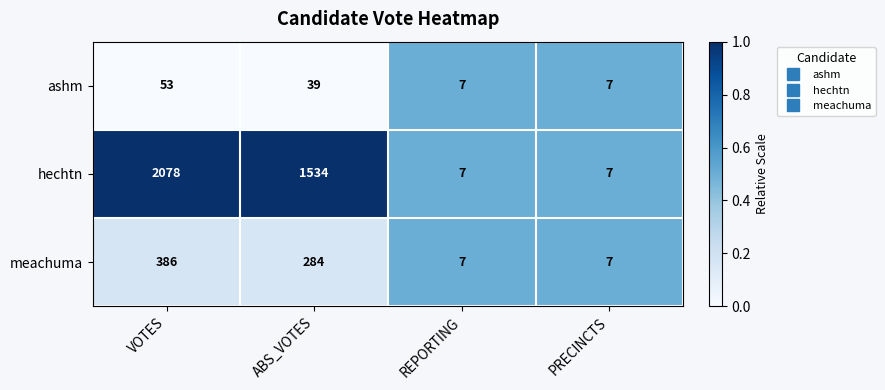

Reading left to right, list all the values displayed in this chart.

ashm: 53	39	7	7
hechtn: 2078	1534	7	7
meachuma: 386	284	7	7